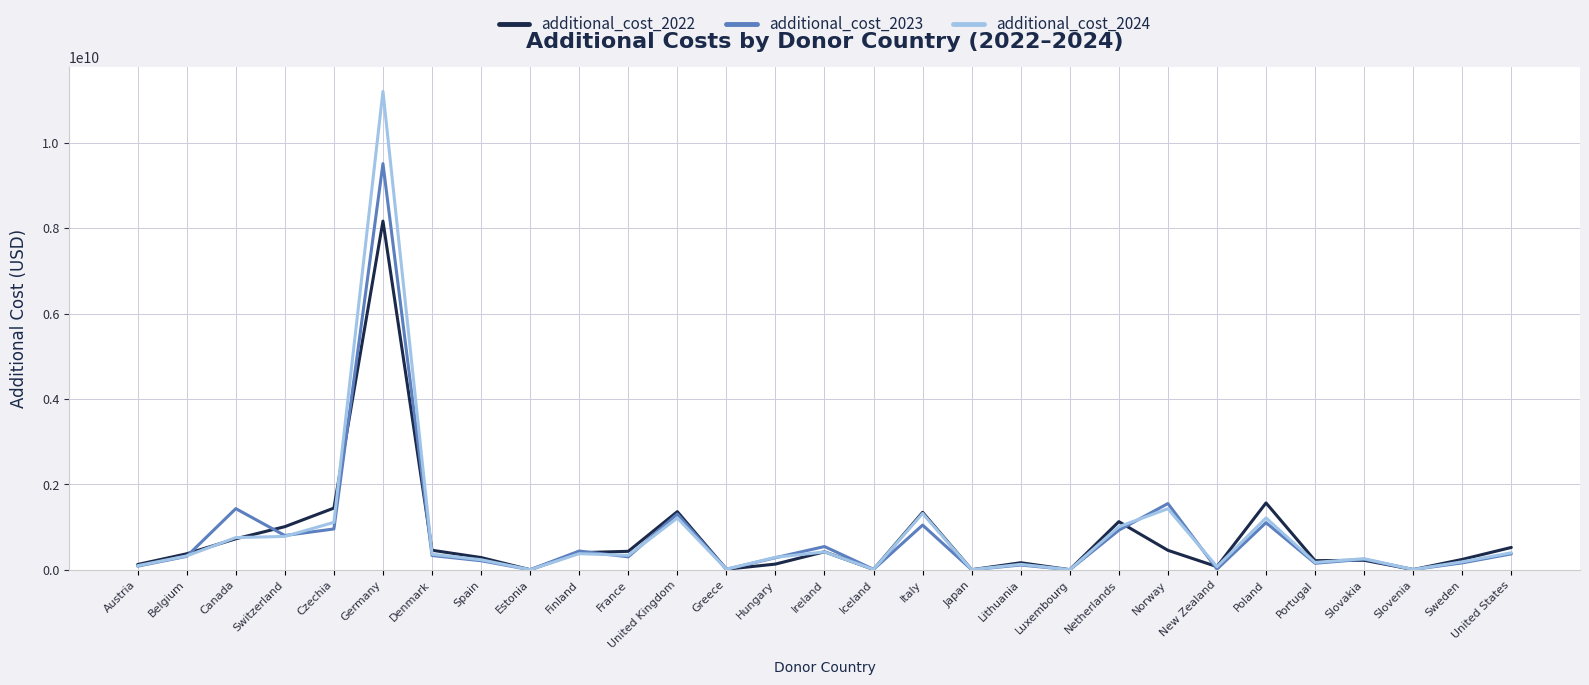

List the series in order of their peak value, highest first.

additional_cost_2024, additional_cost_2023, additional_cost_2022